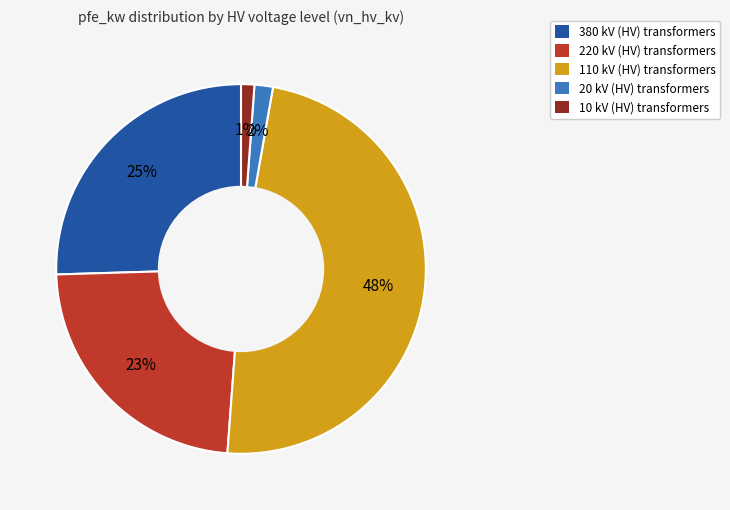

The 20 kV slice represents 2% of the pie. True or false?

True